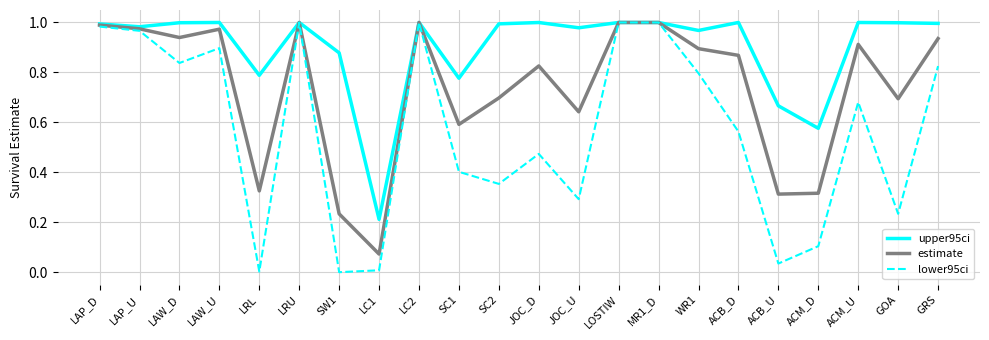

The upper95ci series shows 0.3 at ACB_D. True or false?

False